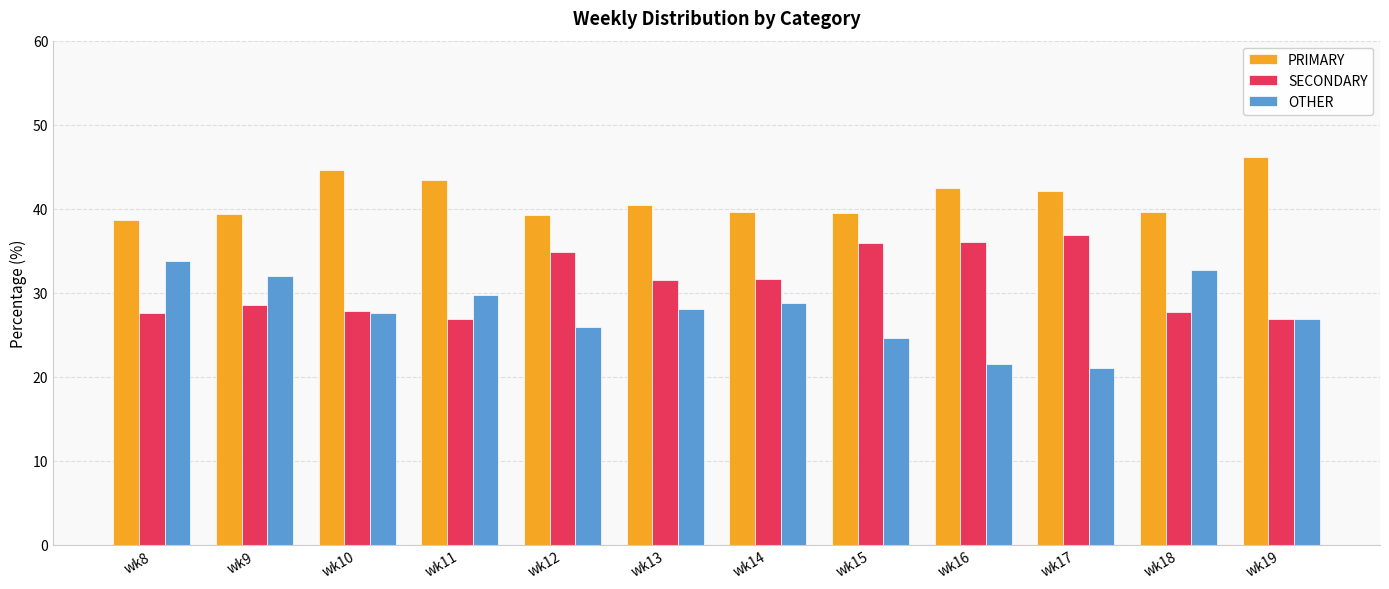

At which label does PRIMARY reach its peak?

wk19